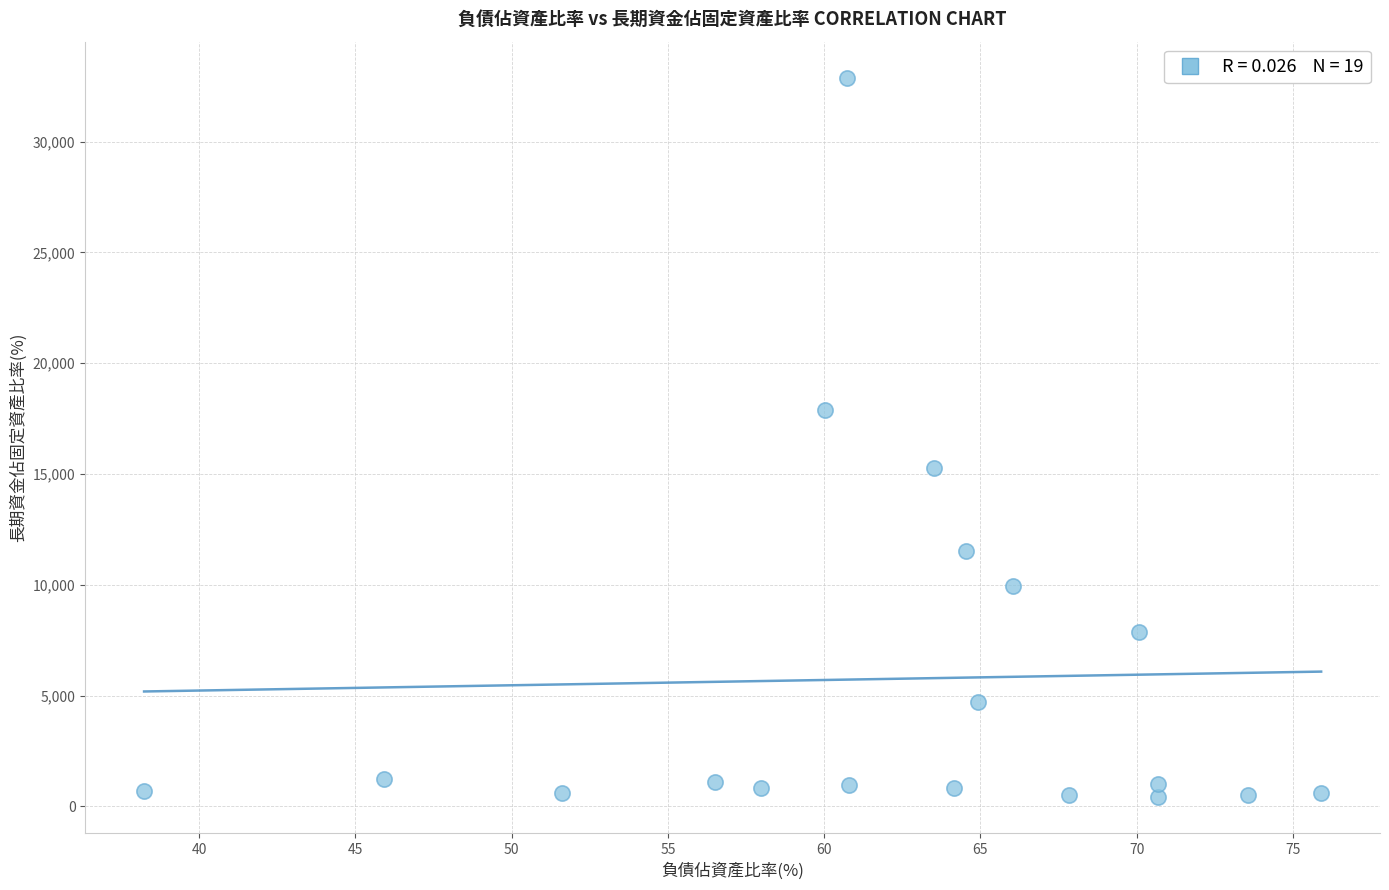

What is the range of X values (max minus min)?

37.7